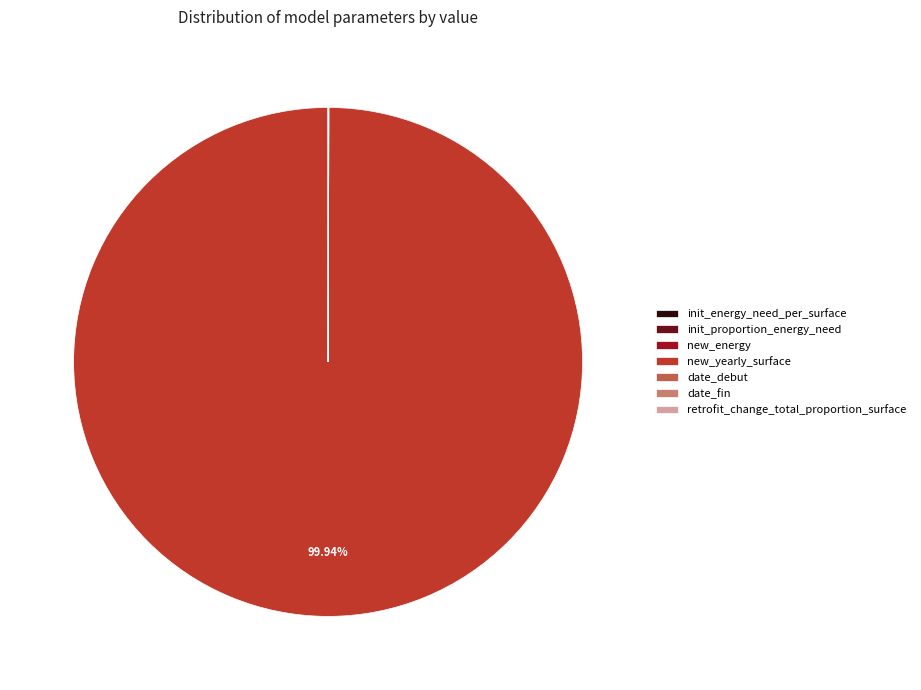

Which category accounts for the majority?

new_yearly_surface